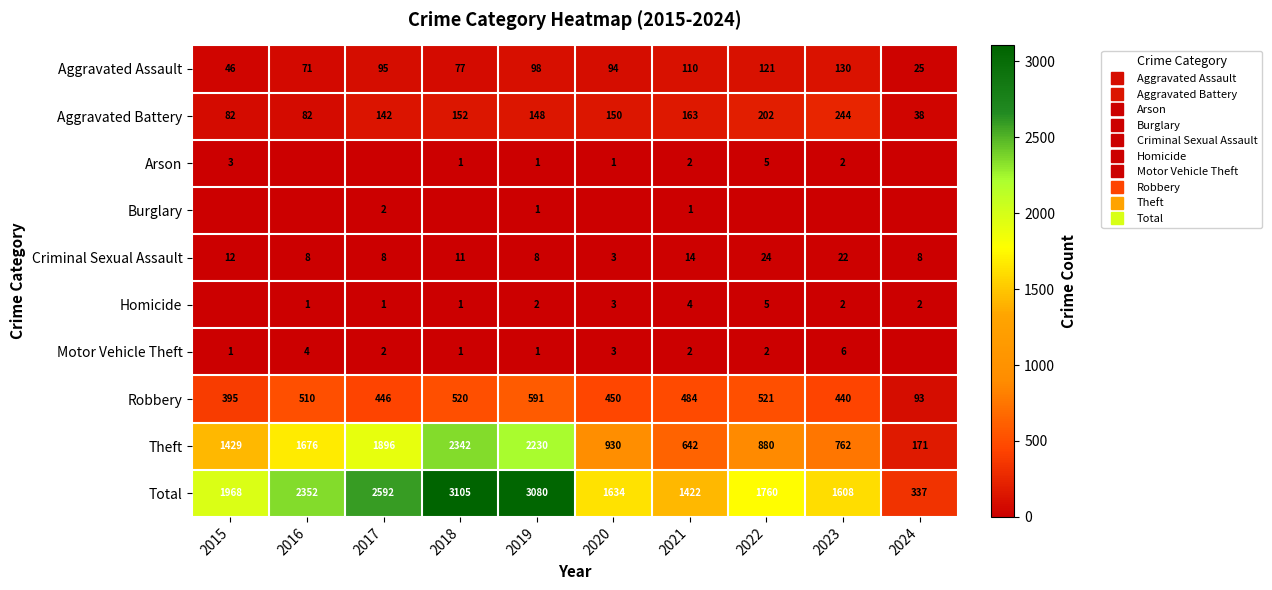

Which label corresponds to the largest value in the chart?

2018